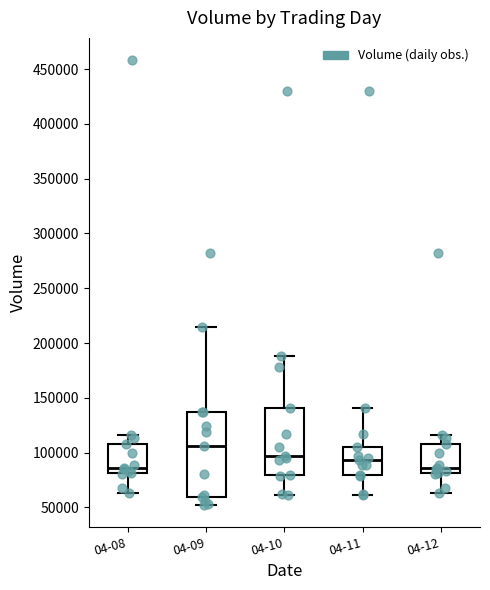

Reading left to right, transcribe this box plot: for each box, give where its median line is, the range the box spans, and where its two whiskers end, as read against the y-axis. The values are not printed on the chart, so give them approximately, as read against the axis.

04-08: median 85000, box 80000 to 110000, whiskers 65000 to 115000
04-09: median 105000, box 60000 to 135000, whiskers 55000 to 215000
04-10: median 95000, box 80000 to 140000, whiskers 60000 to 190000
04-11: median 95000, box 80000 to 105000, whiskers 60000 to 140000
04-12: median 85000, box 80000 to 110000, whiskers 65000 to 115000